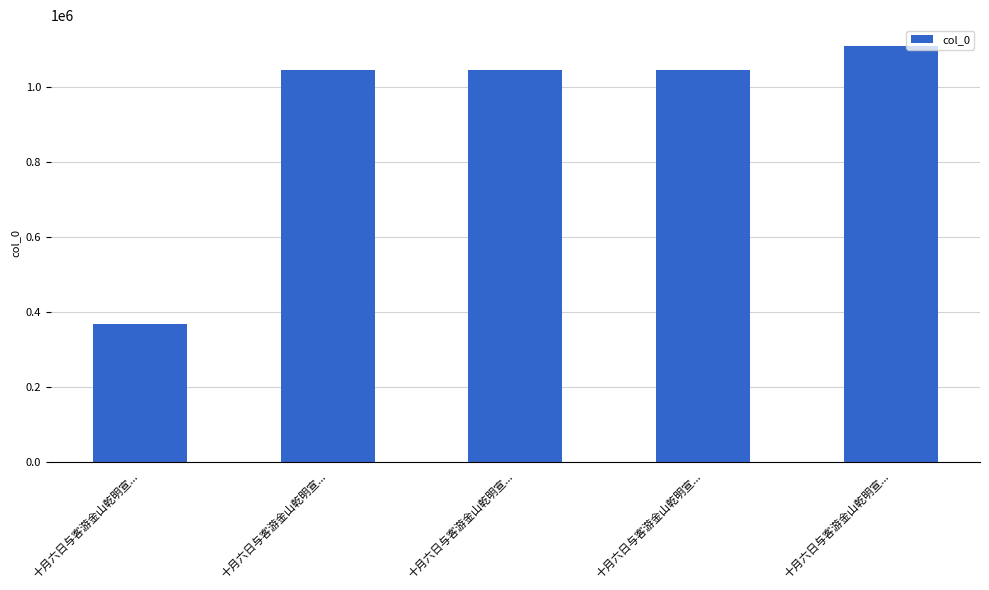

What is the difference between the values at 十月六日与客游金山乾明宣... and 十月六日与客游金山乾明宣...?

742882